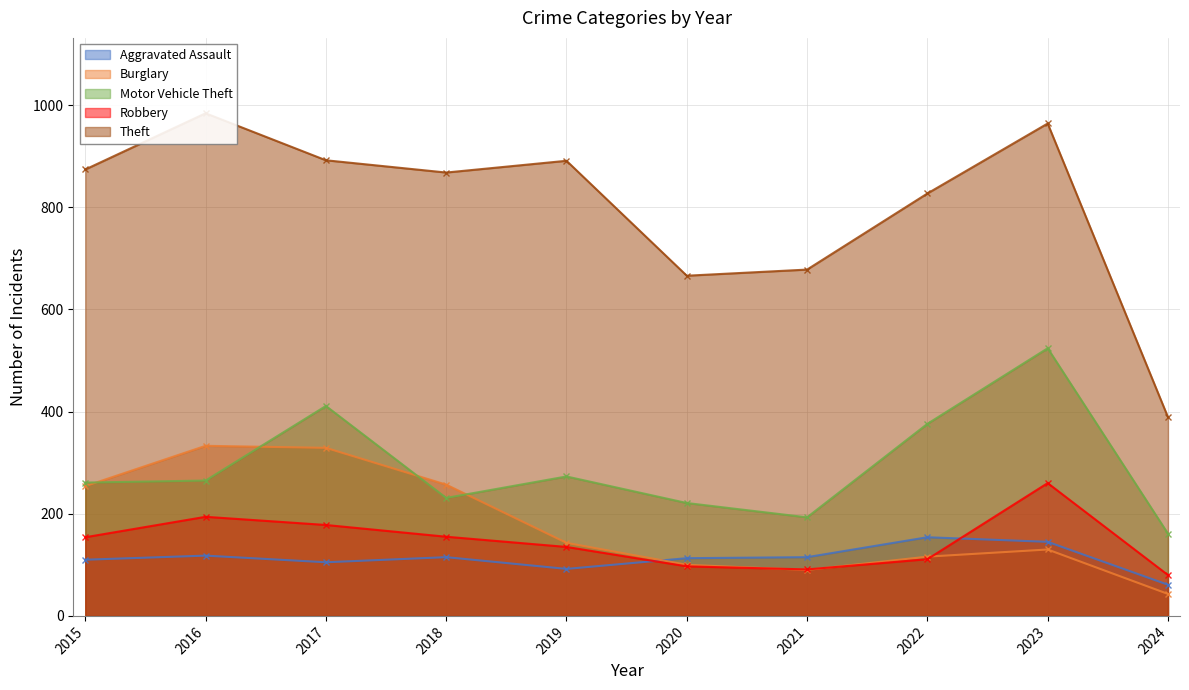

At which category is the sum across all series the highest?

2023